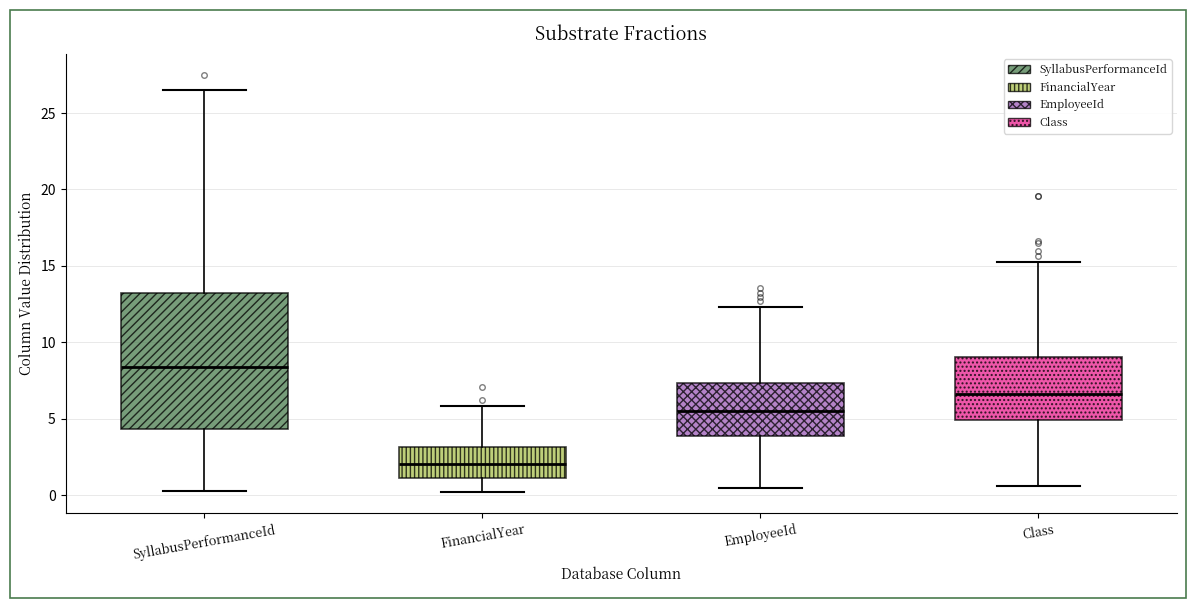

Reading left to right, read every box against the y-axis: the position of its median line, the range the box covers, and the ends of its whiskers. The values are not printed on the chart, so give them approximately, as read against the axis.

SyllabusPerformanceId: median 8.5, box 4.5 to 13.0, whiskers 0.5 to 26.5
FinancialYear: median 2.0, box 1.0 to 3.0, whiskers 0.0 to 6.0
EmployeeId: median 5.5, box 4.0 to 7.5, whiskers 0.5 to 12.5
Class: median 6.5, box 5.0 to 9.0, whiskers 0.5 to 15.5